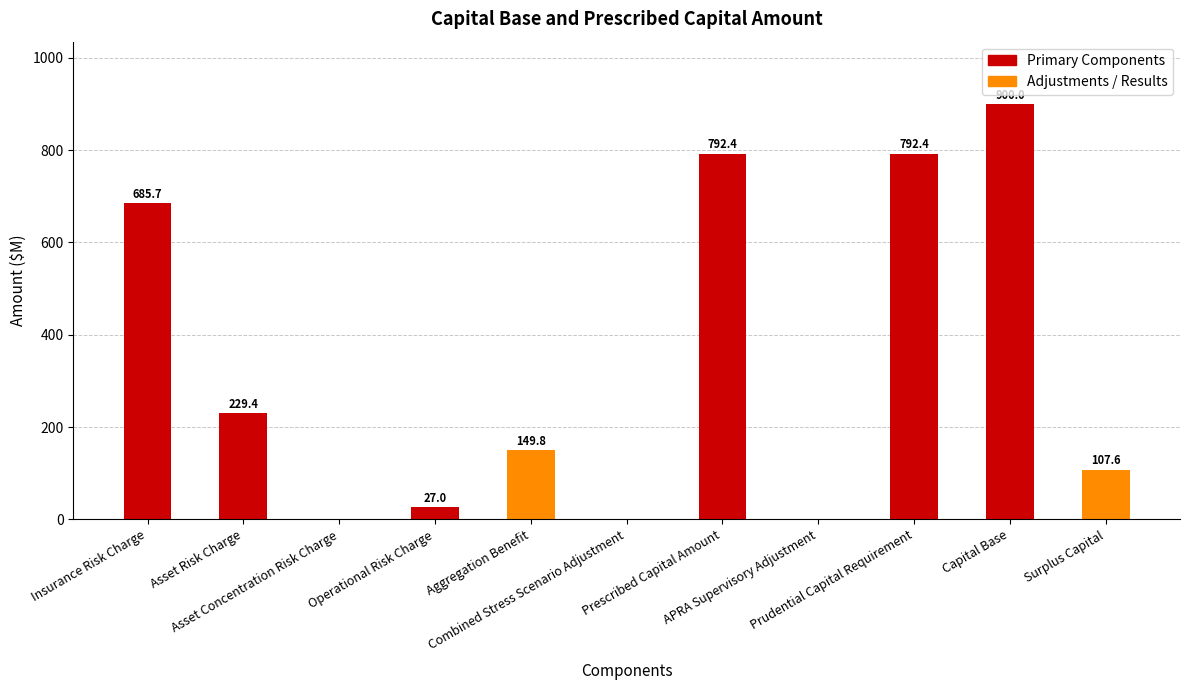

How many values are above zero?

8